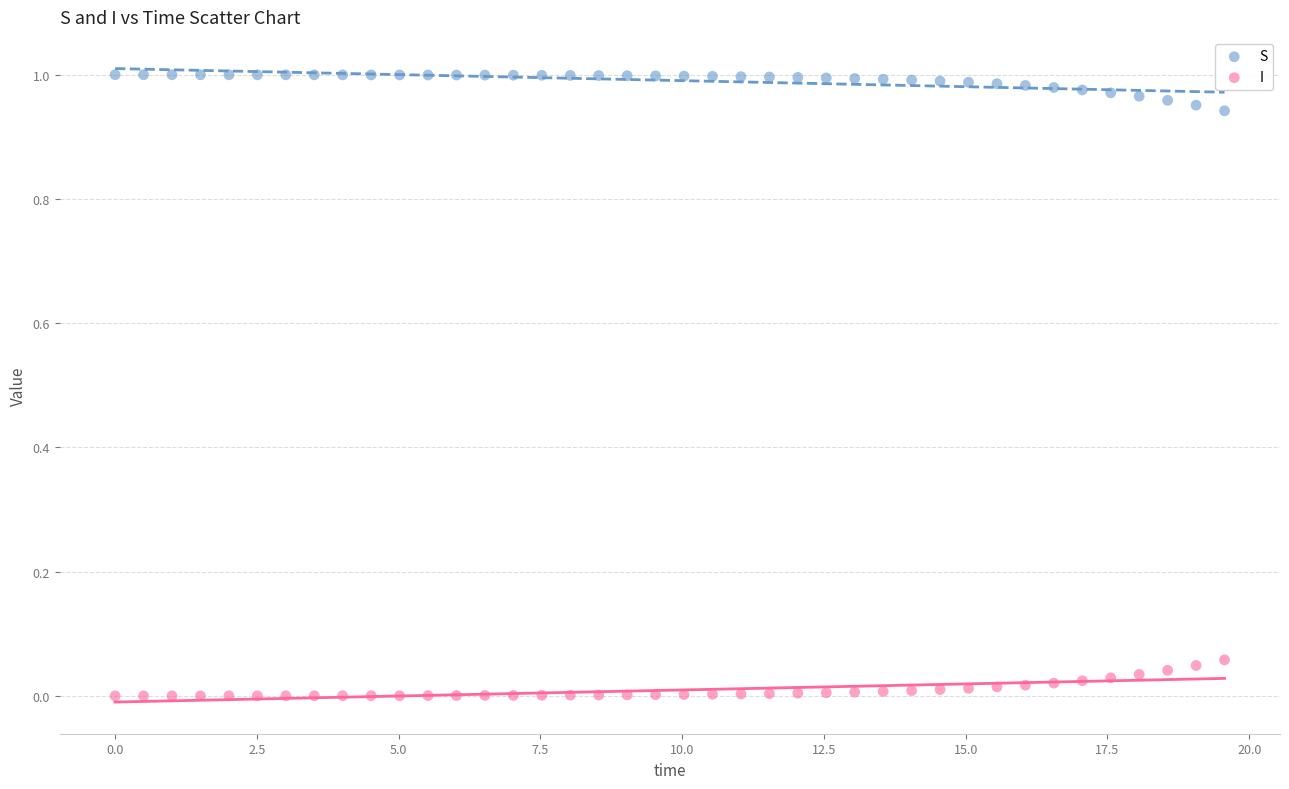

Which series reaches the minimum Y coordinate?

I